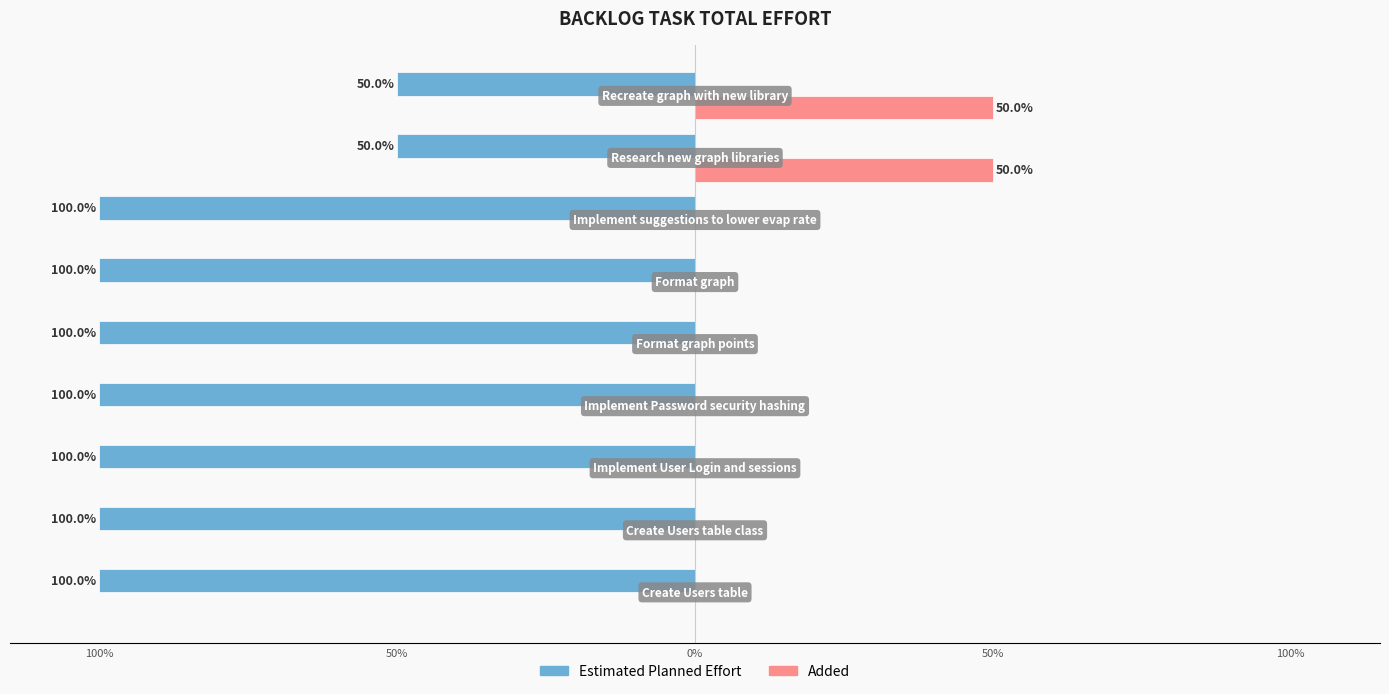

Reading left to right, extract all data points from this chart.

Estimated Planned Effort: -100	-100	-100	-100	-100	-100	-100	-50	-50
Added: 0	0	0	0	0	0	0	50	50